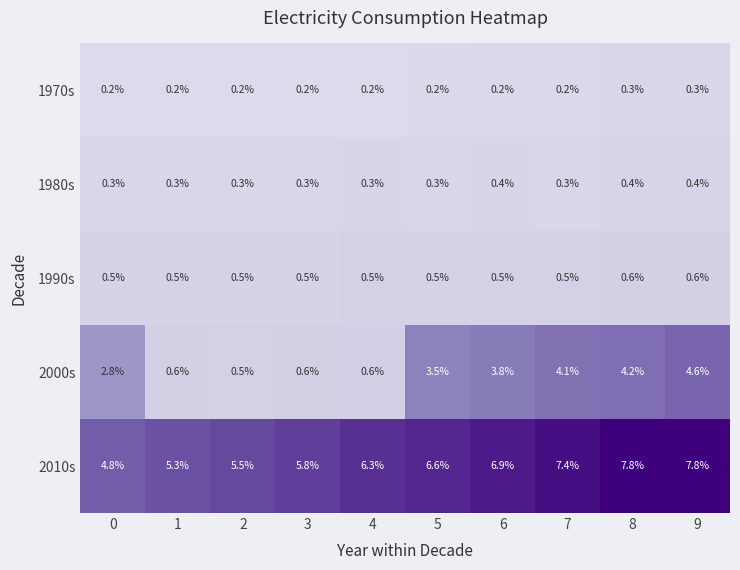

What is the difference between the 2010s values at 2 and 3?

0.3